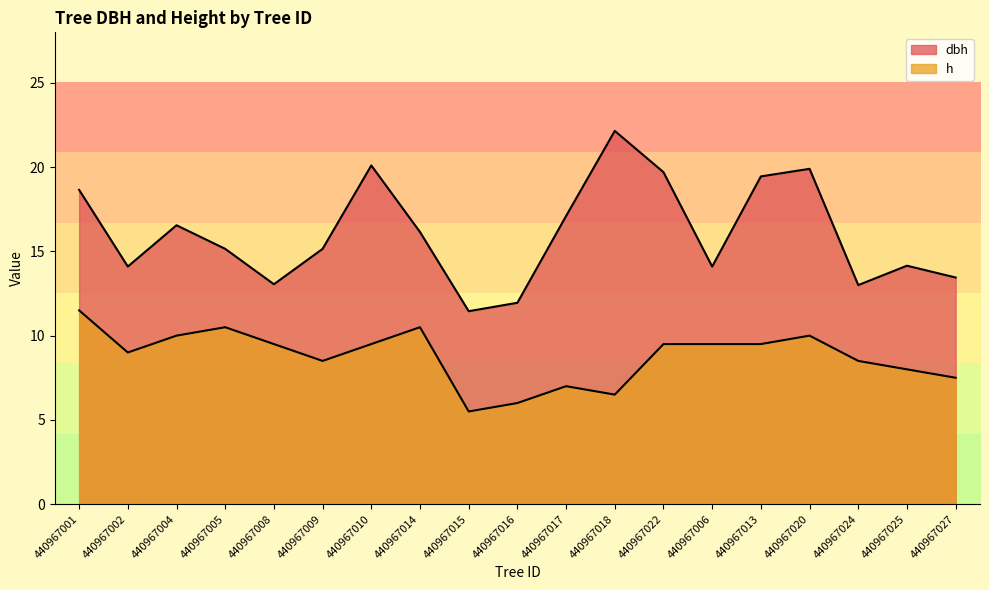

Which has a higher value, 440967016 or 440967024?

440967024